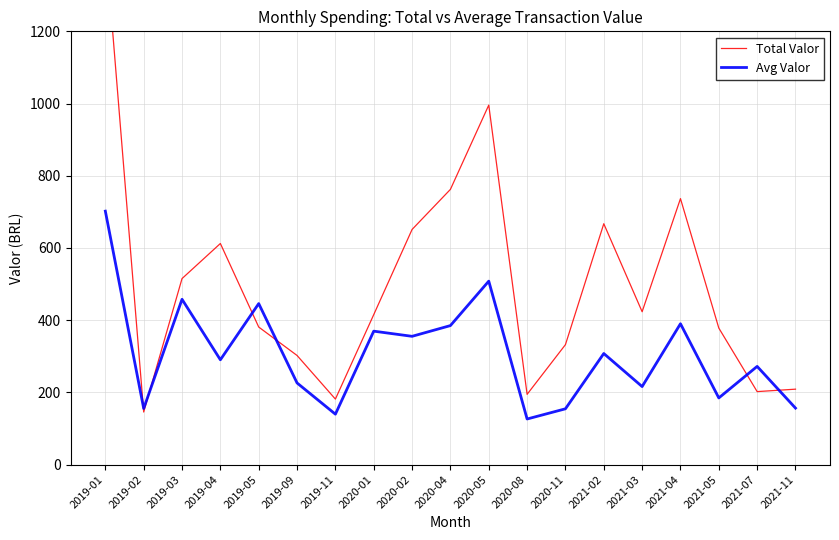

Between 2019-11 and 2021-07, which series saw the biggest shift?

Avg Valor